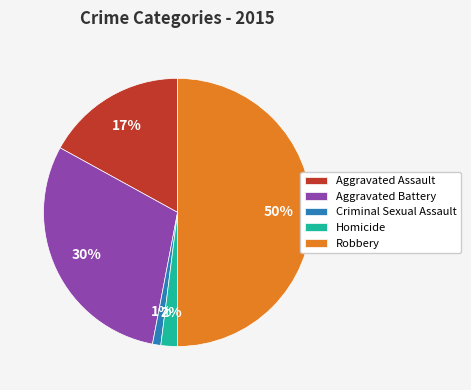

To the nearest percent, what is the average slice percentage?

20%